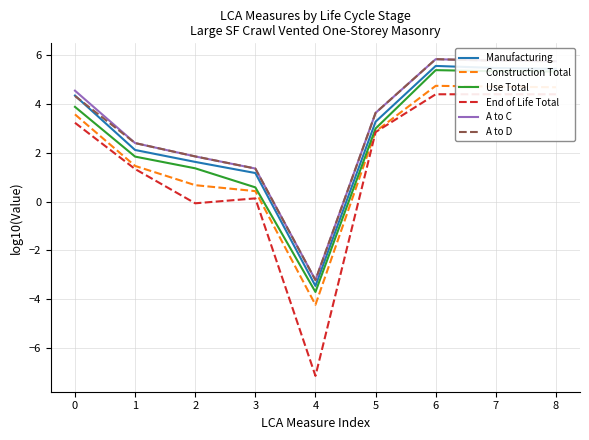

At which category does the chart reach its minimum across all series?

4